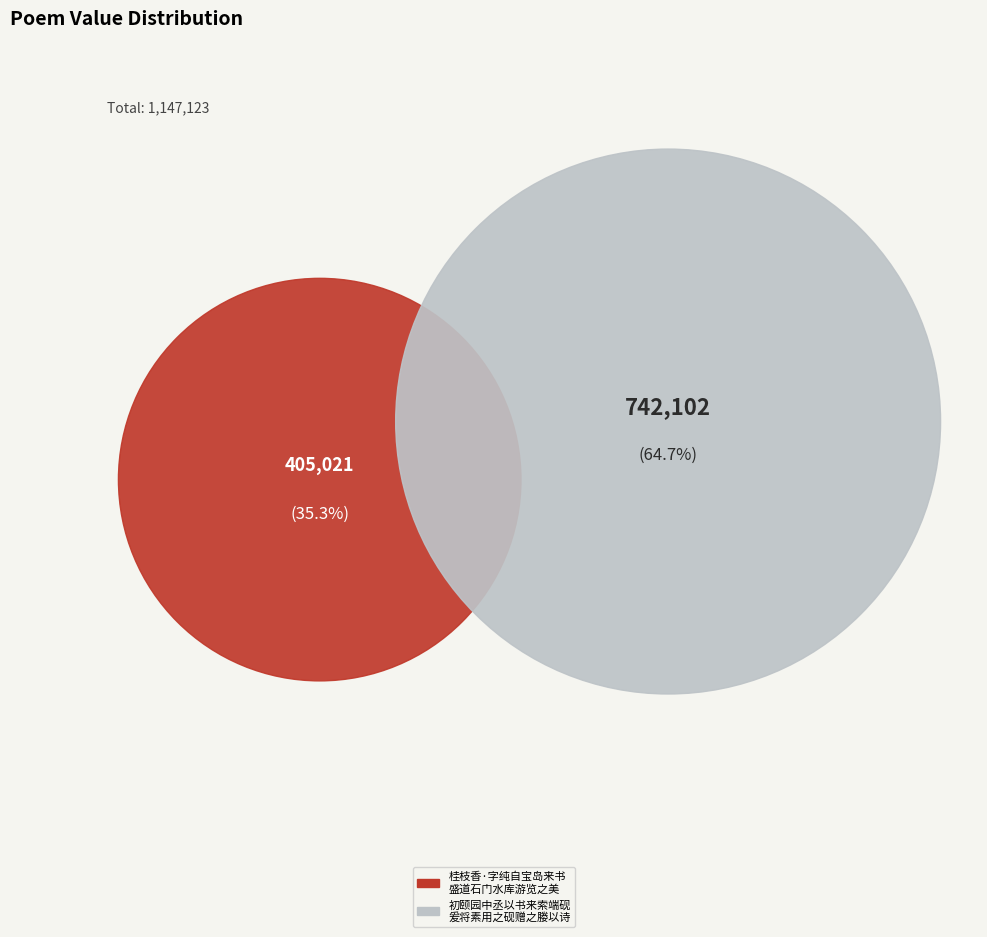

How many slices are in this pie chart?

2